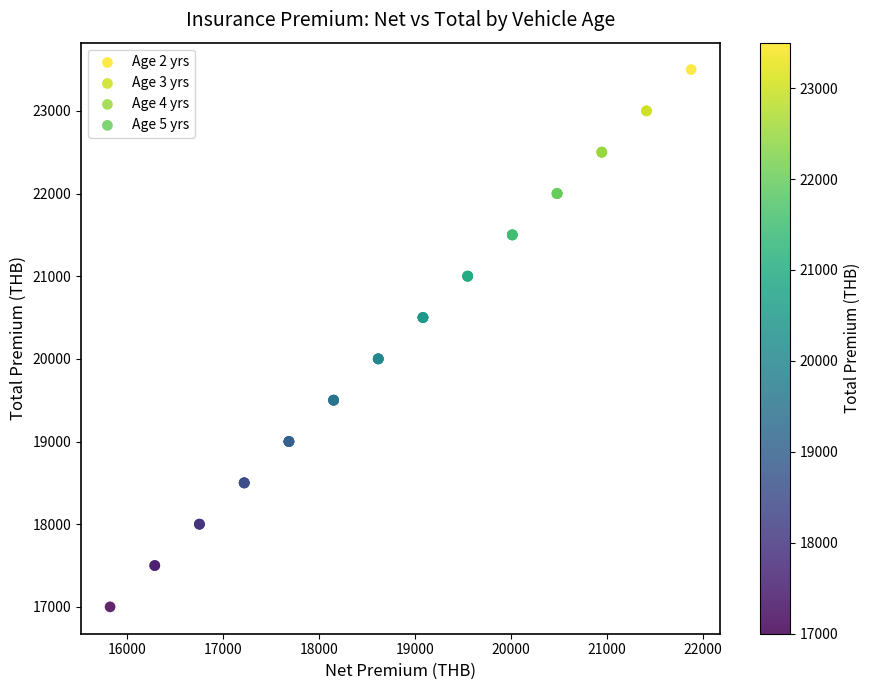

Which series contains the lowest Y value?

Age 5 yrs